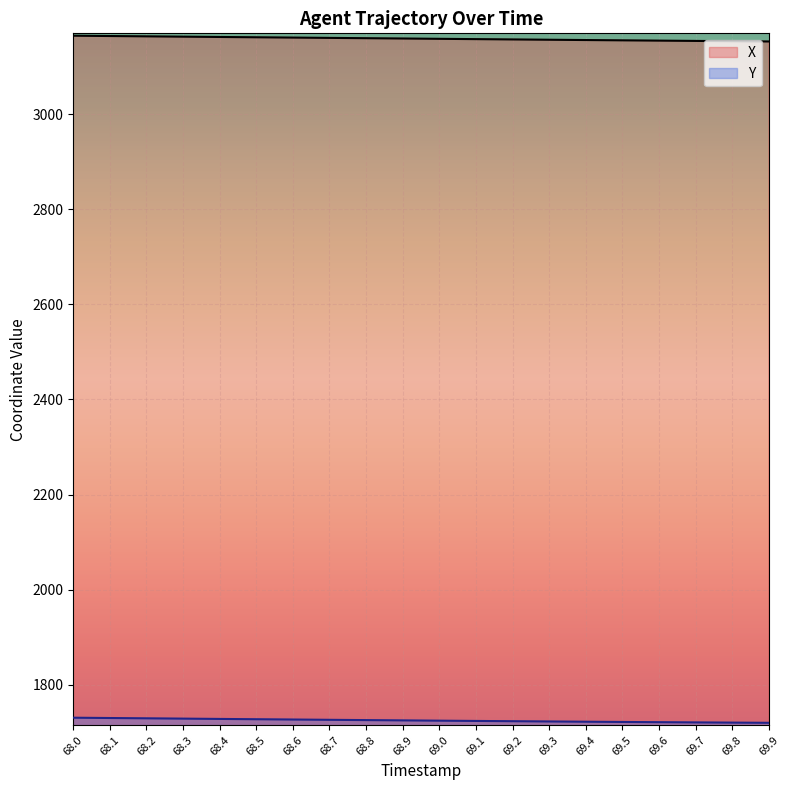

At which category is the sum across all series the highest?

68.0